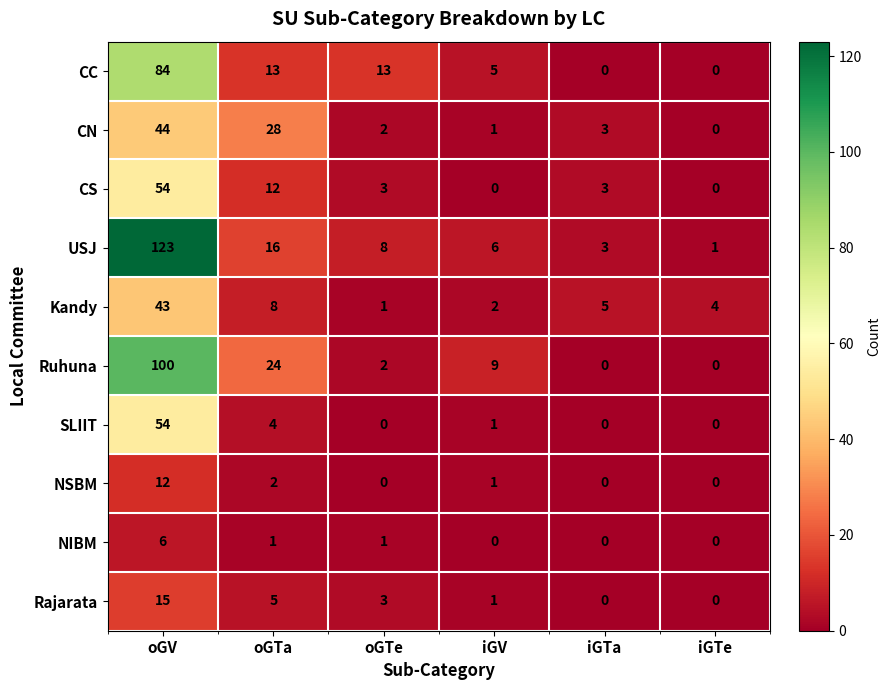

Between oGTa and iGTa, which series saw the biggest shift?

CN